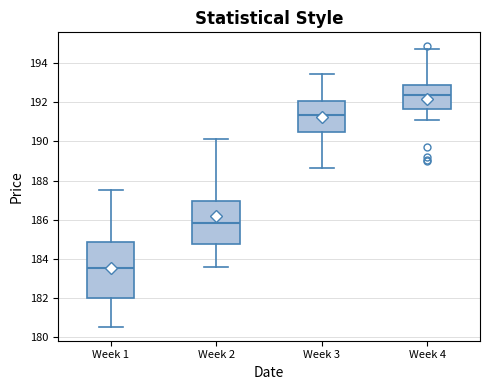

Where does the median line of the box for Week 4 sit on the y-axis? The values are not printed on the chart, so give them approximately, as read against the axis.

192.4